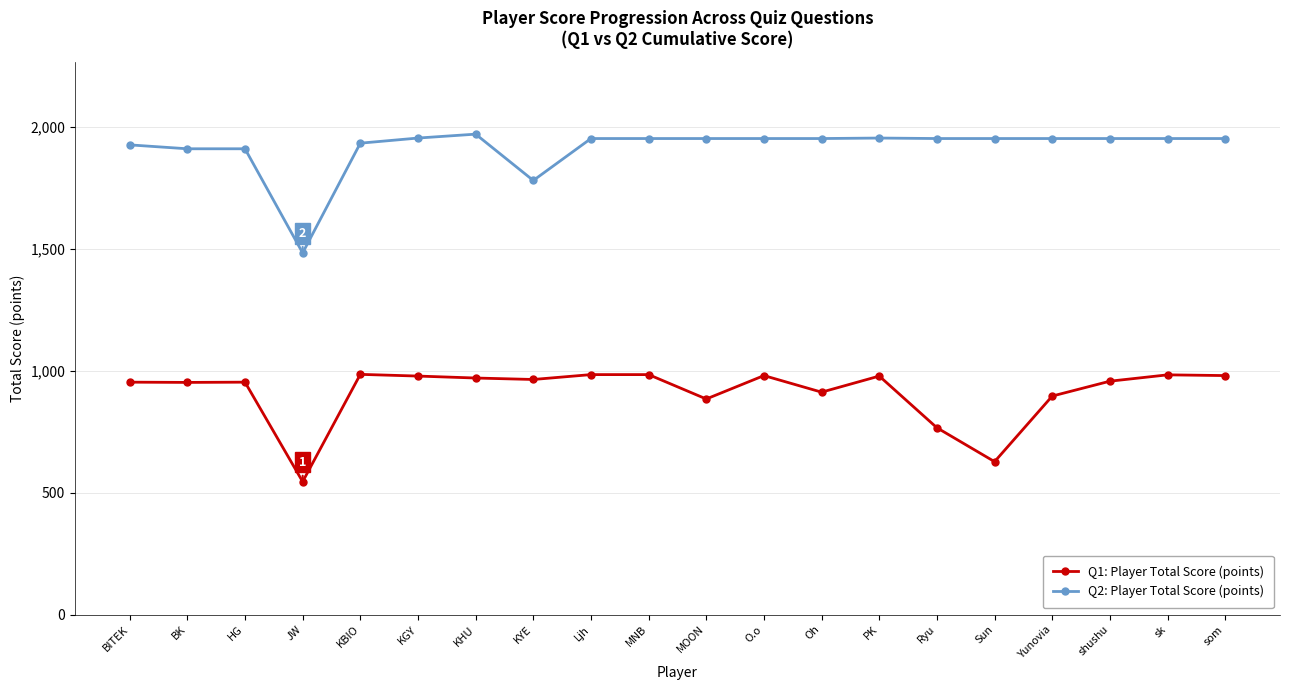

What is the difference between the highest and lowest values at HG?

957